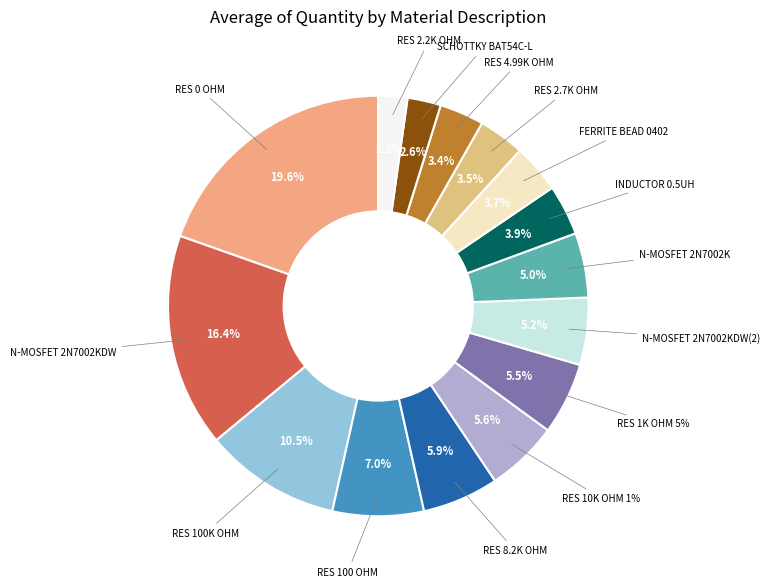

Which has a higher value, RES 1K OHM 5% or RES 4.99K OHM?

RES 1K OHM 5%